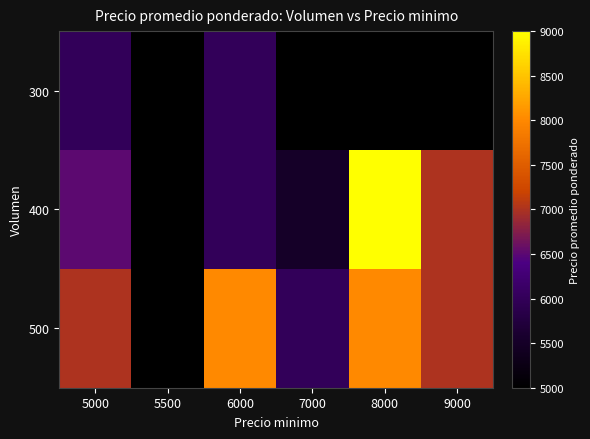

Reading left to right, what are all the values shown in this chart?

300: 5000=6000	5500=5000	6000=6000	7000=5000	8000=5000	9000=5000
400: 5000=6500	5500=5000	6000=6000	7000=5500	8000=9000	9000=7000
500: 5000=7000	5500=5000	6000=8000	7000=6000	8000=8000	9000=7000